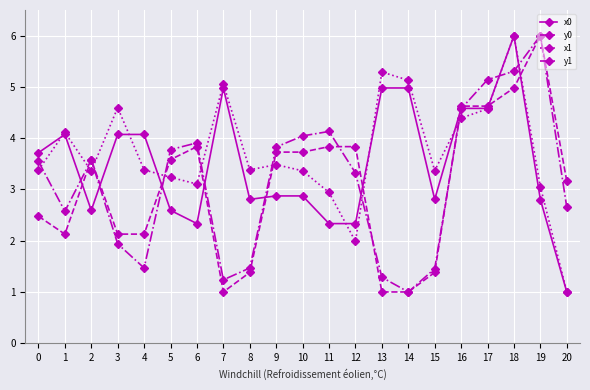

Which series changed the most between 1 and 15?

x0